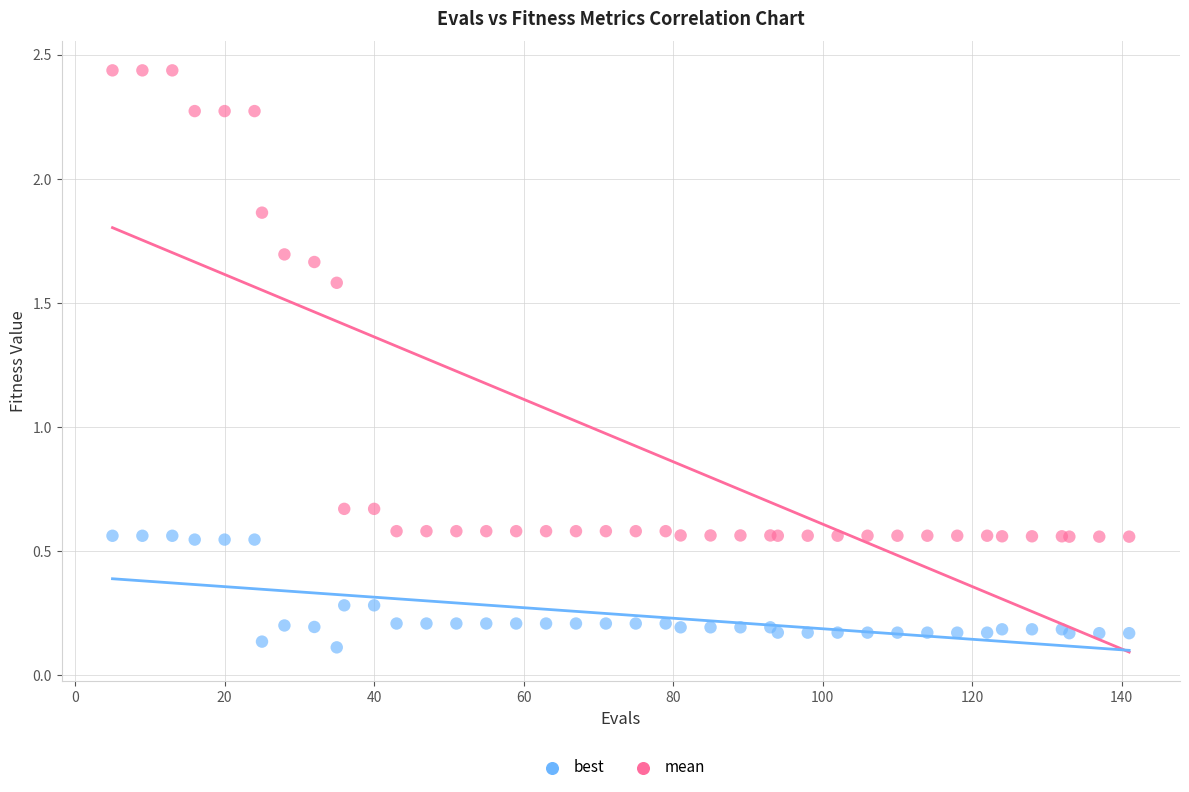

Which series reaches the maximum Y coordinate?

mean